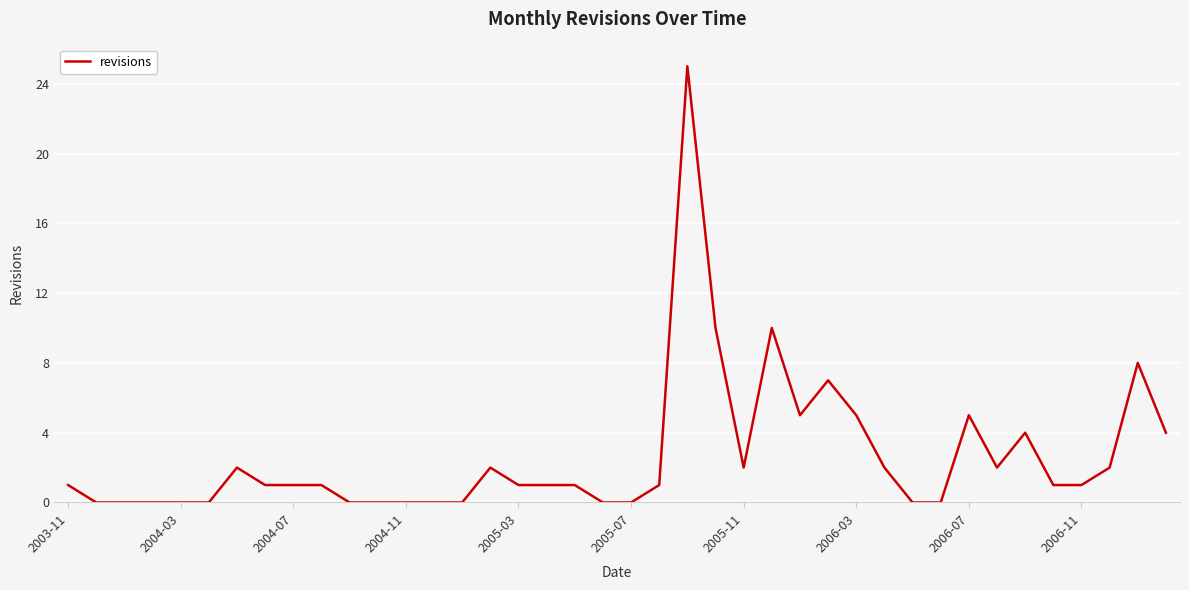

What is the difference between the maximum and minimum values?

25